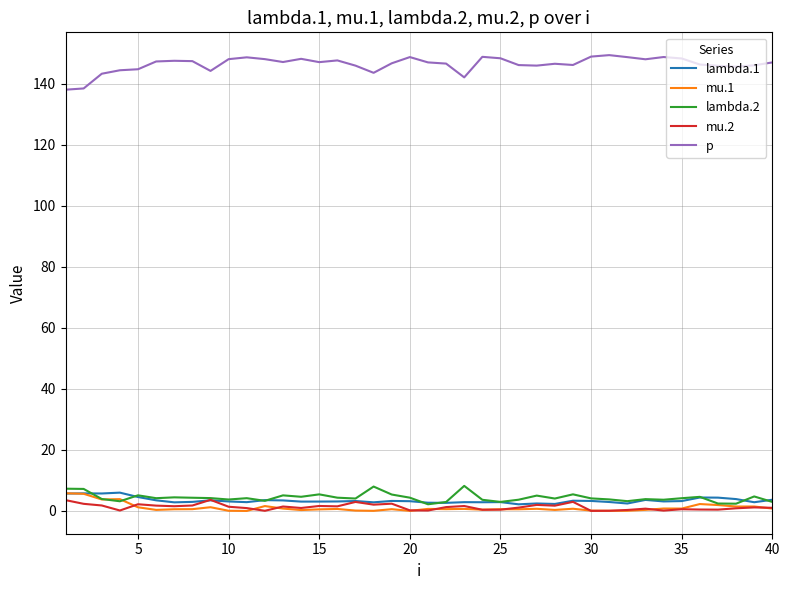

Which series has the largest total across all categories?

p